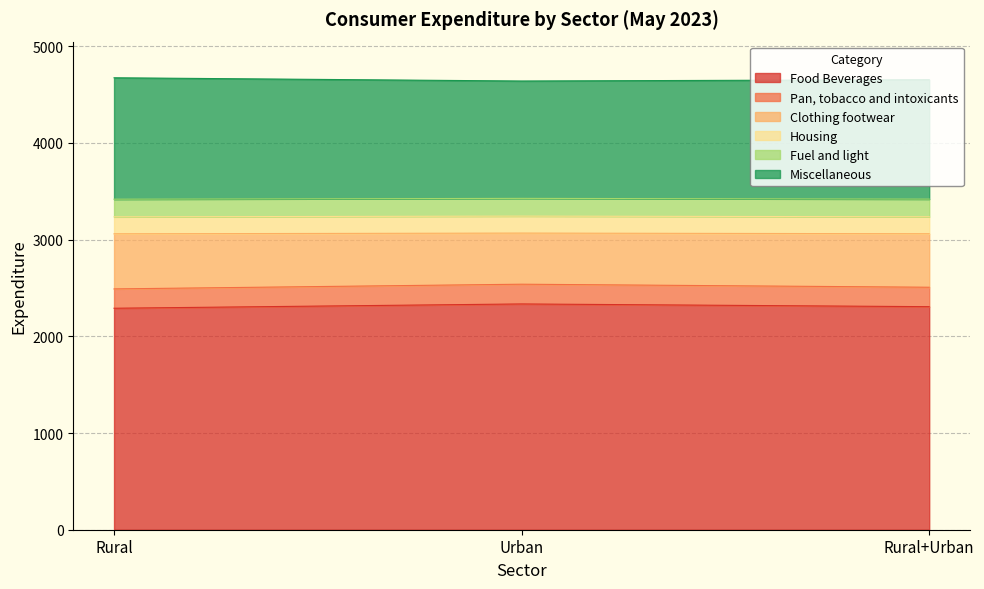

What is the difference between the Food Beverages values at Urban and Rural+Urban?

28.2